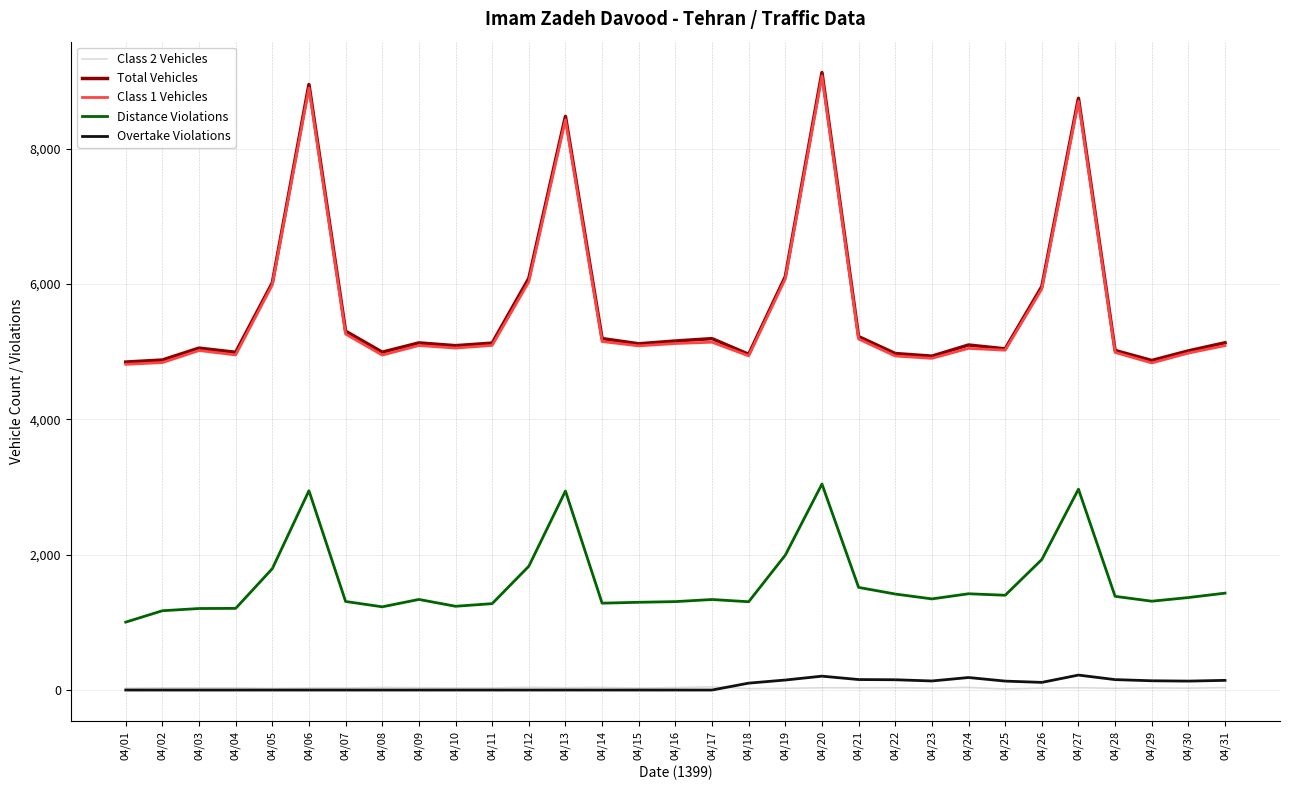

What is the spread (max minus min) of values at 04/31?

5097